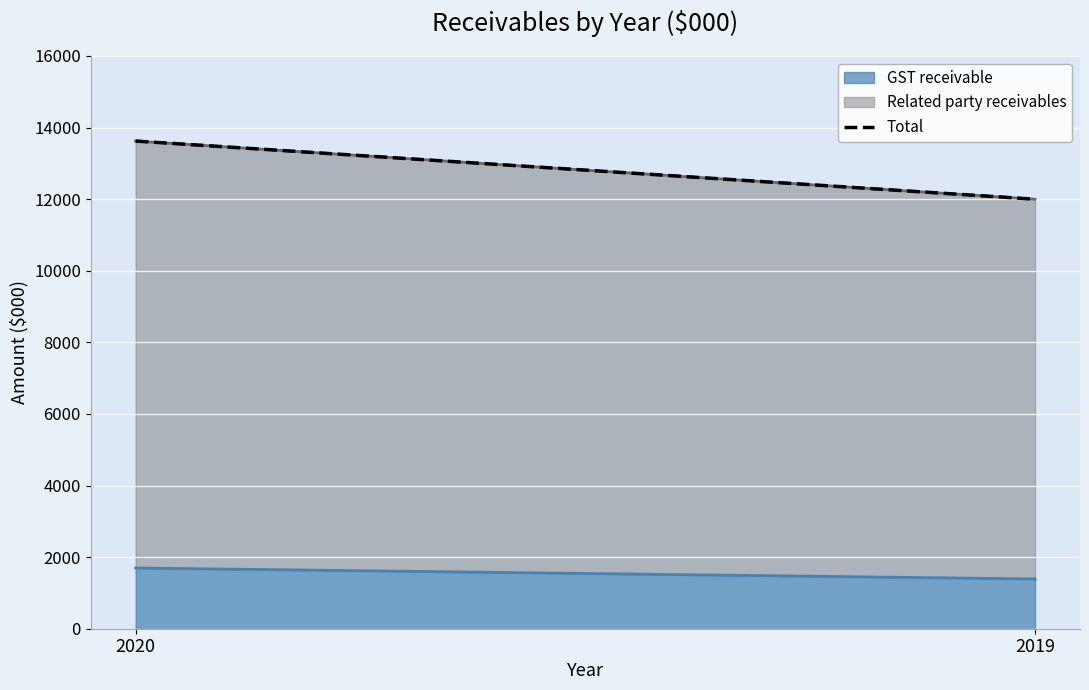

What is the maximum value shown in the chart?

13624